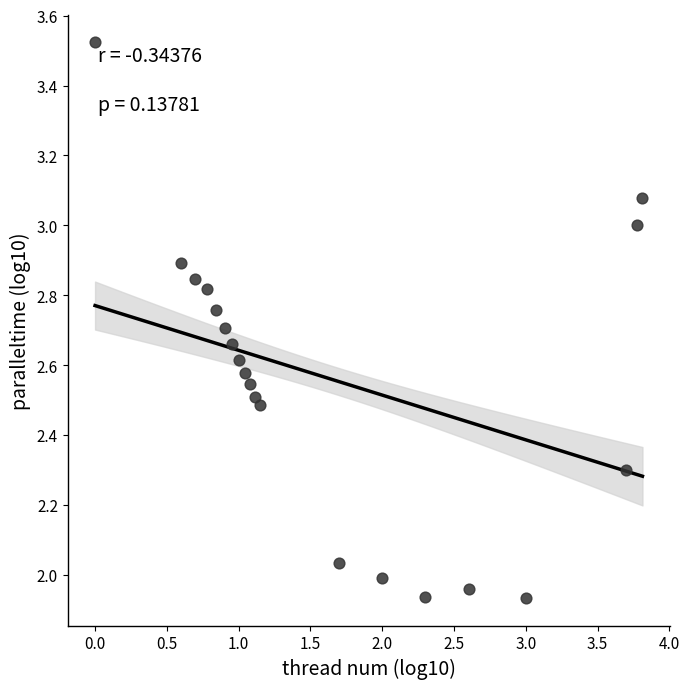

What is the range of X values (max minus min)?

3.8